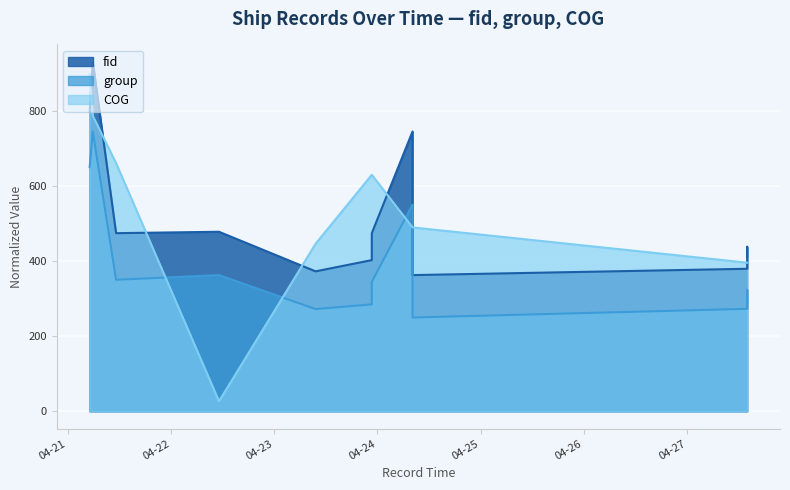

Is the value of COG at 2024-04-24 08:10:03 greater than the value of group at 2024-04-21 05:48:44?

No